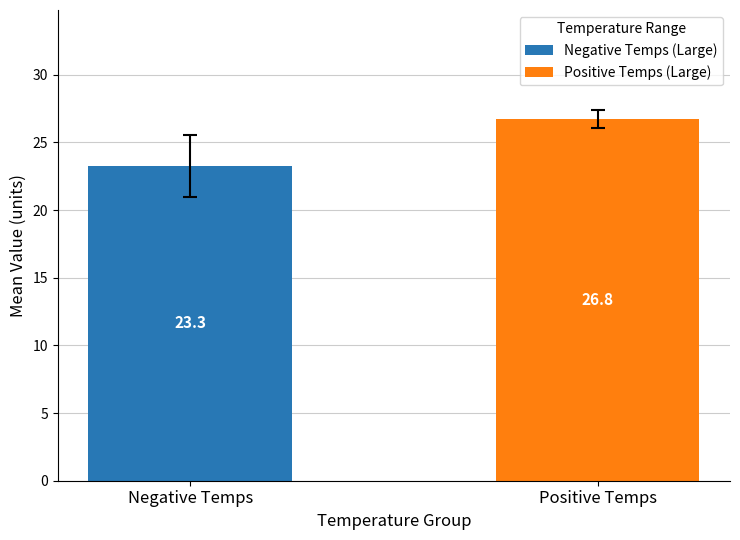

What is the lowest value of the Negative Temps (Large) series?

23.3